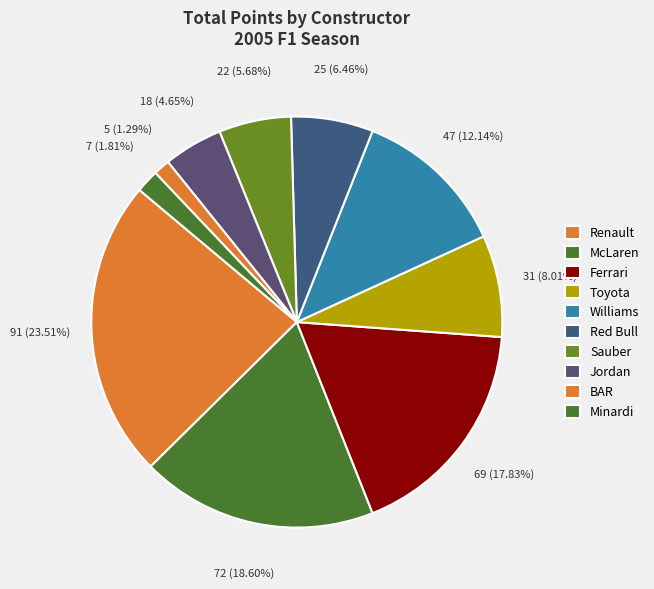

How many slices are in this pie chart?

10